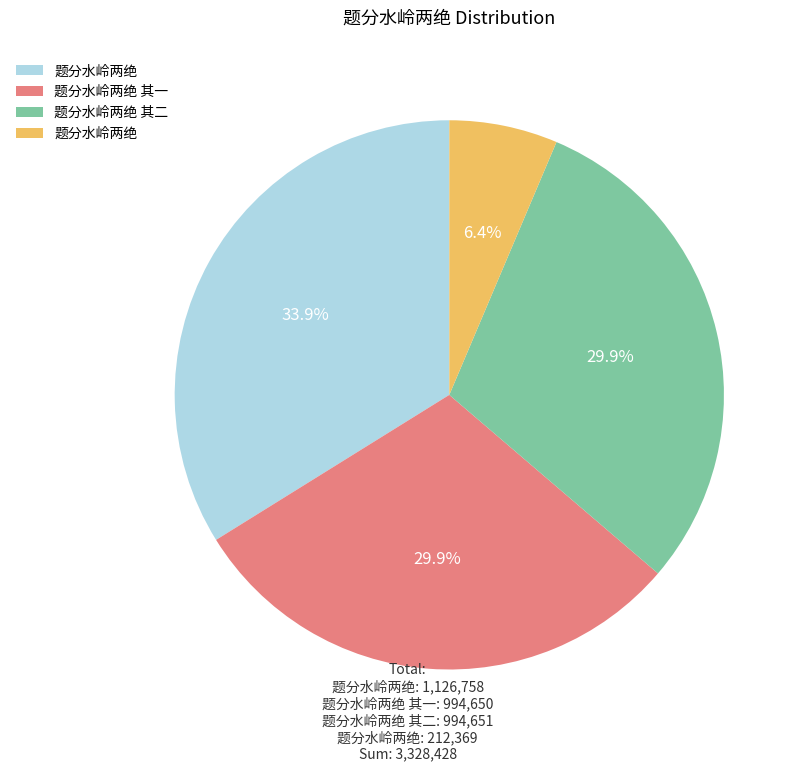

Does any single category account for the majority?

No